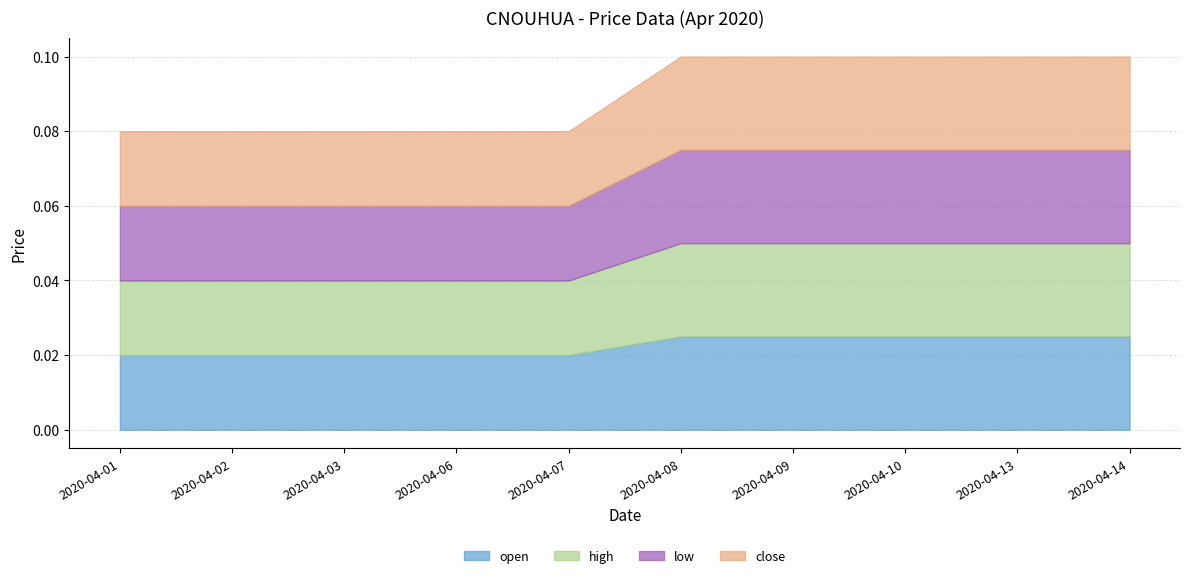

At which label is high closest to 0?

2020-04-01